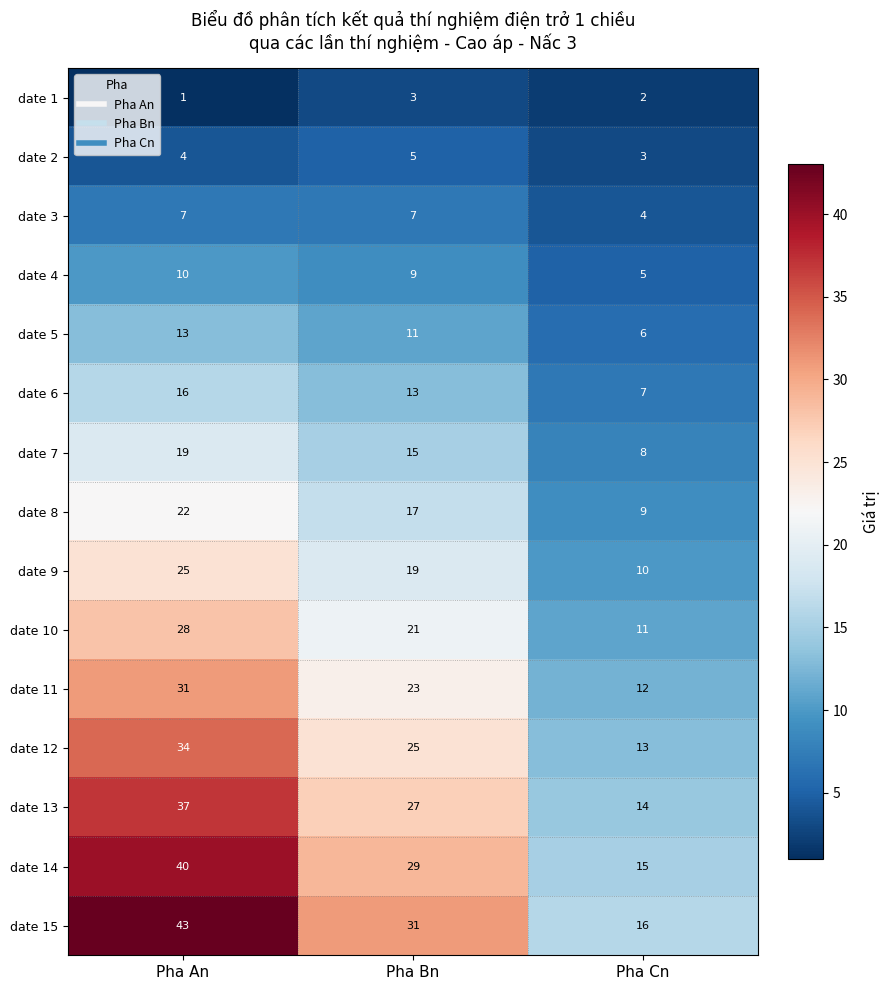

Is it true that date 4 equals 9 at Pha Bn?

True